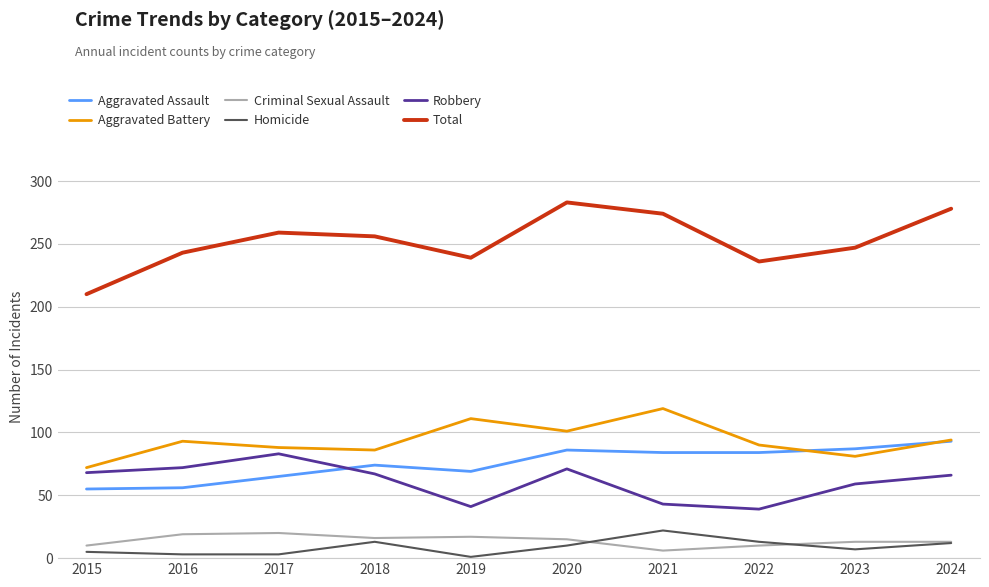

Is this an area chart (filled region under the line)?

No